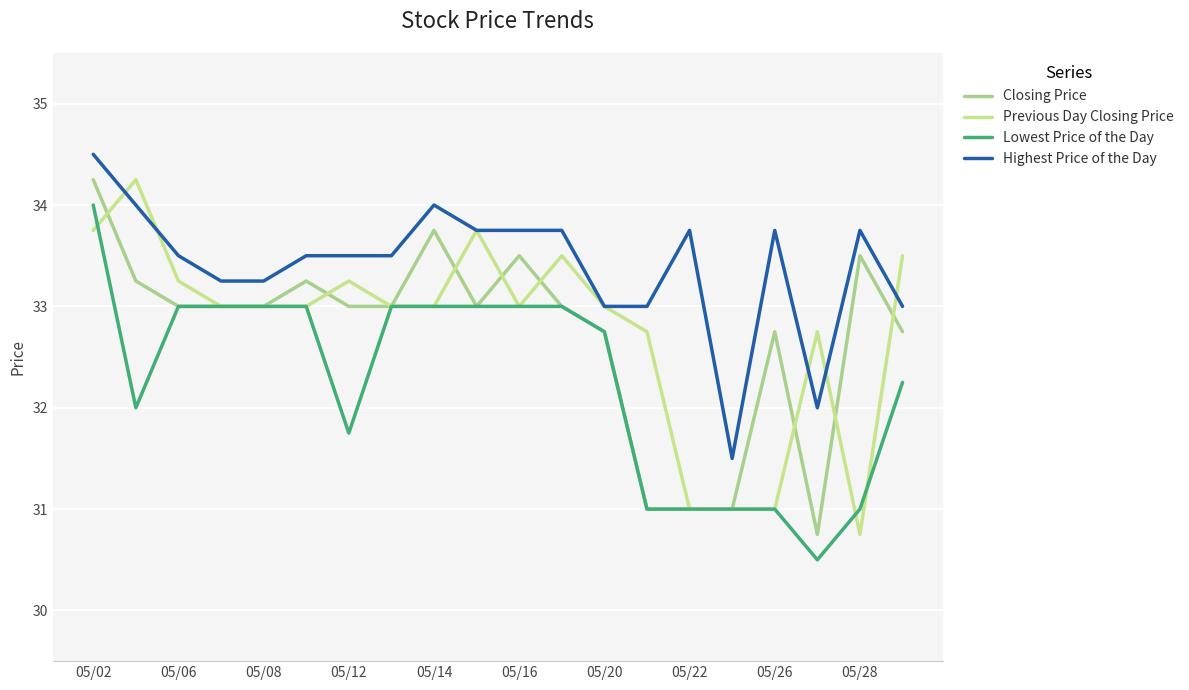

At how many categories does at least one series exceed 33?

16